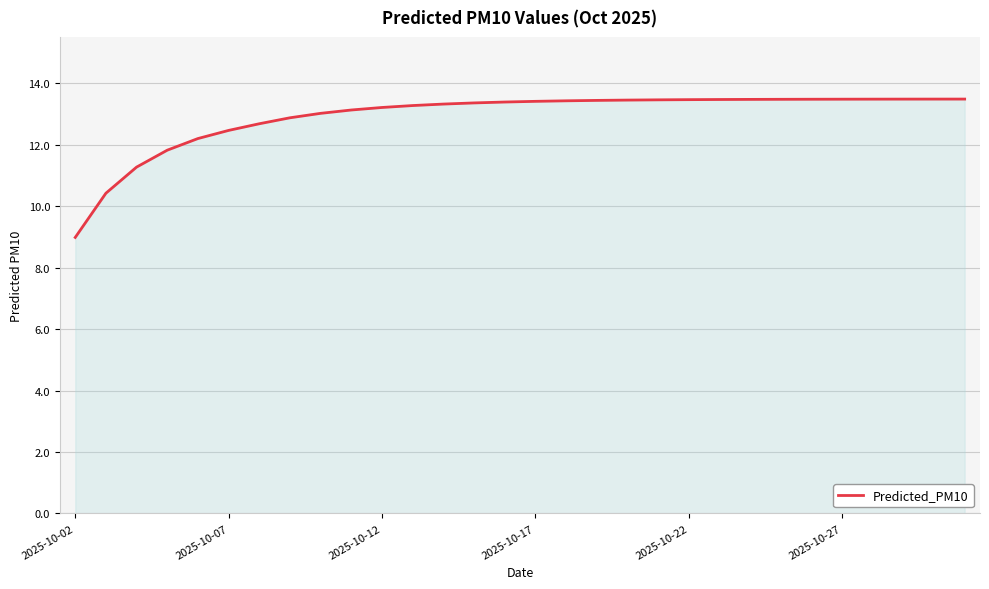

What is the minimum value shown in the chart?

9.0